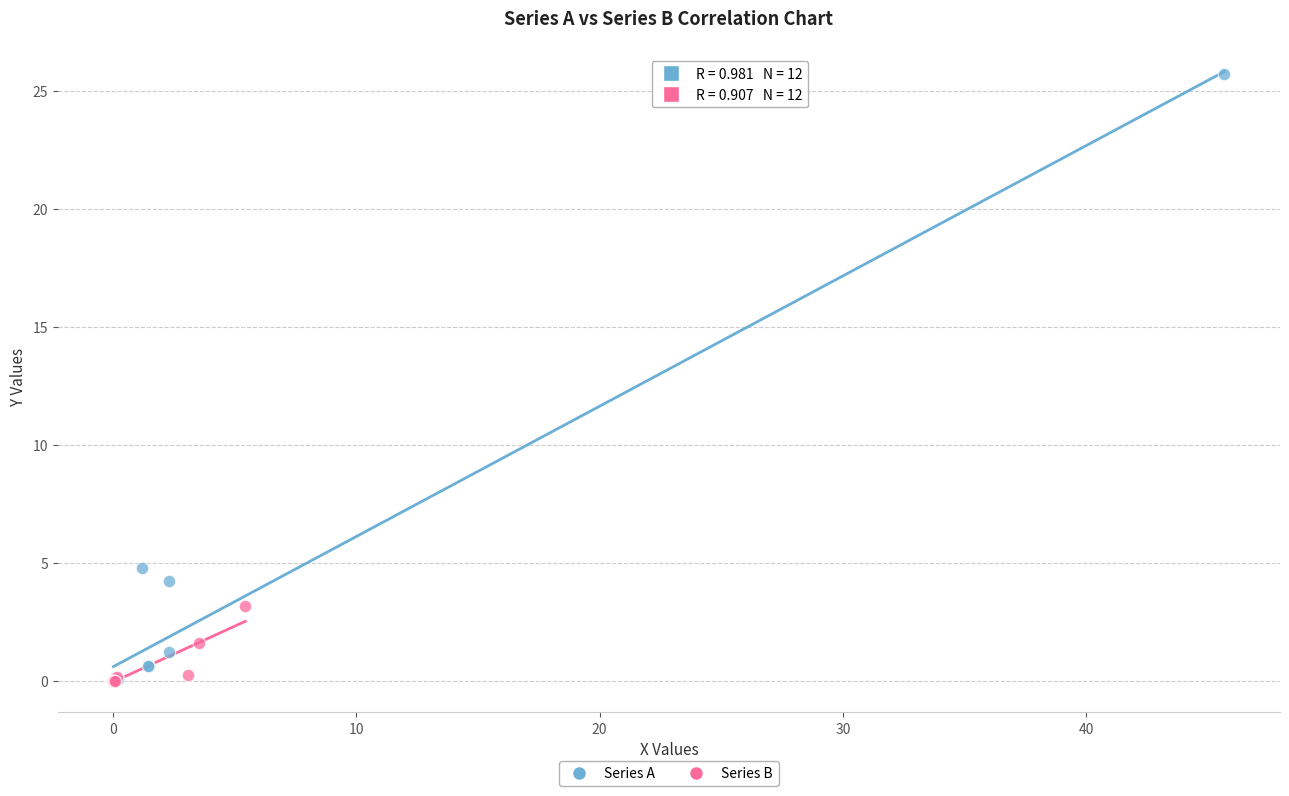

Which series contains the highest Y value?

Series A